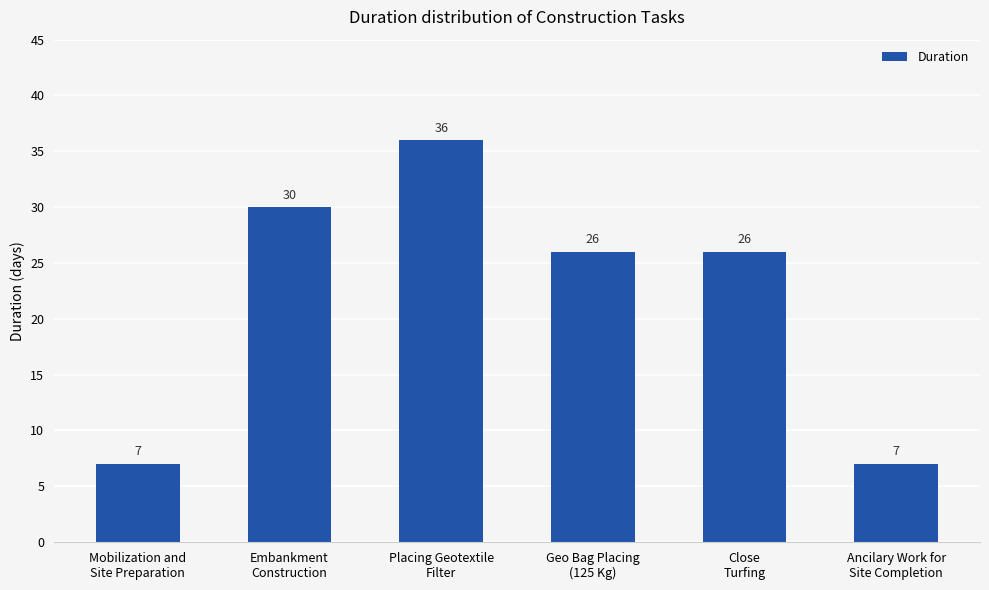

True or false: the data shows 50 at Embankment
Construction.

False